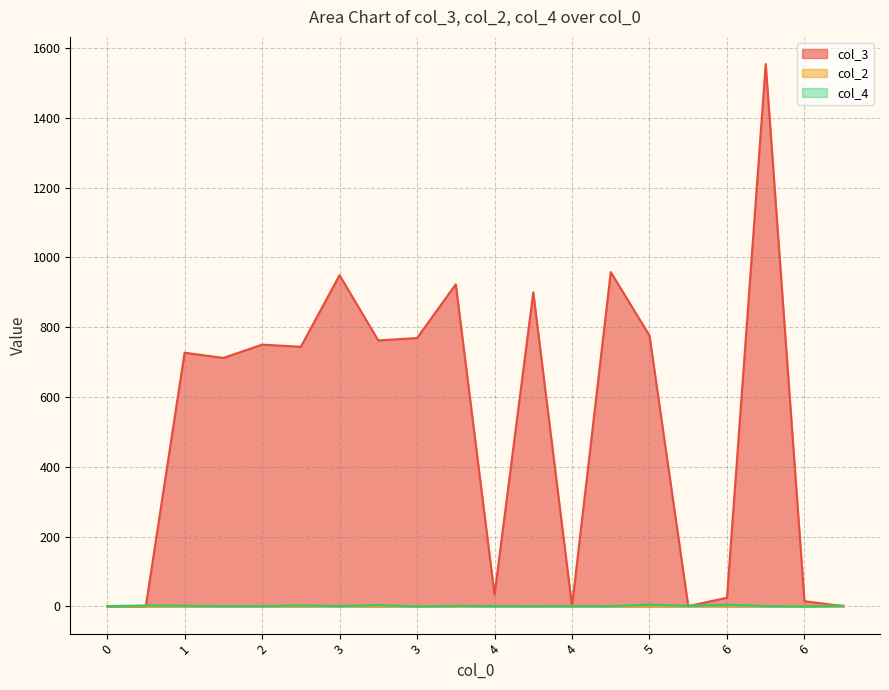

How many lines are shown in the chart?

3